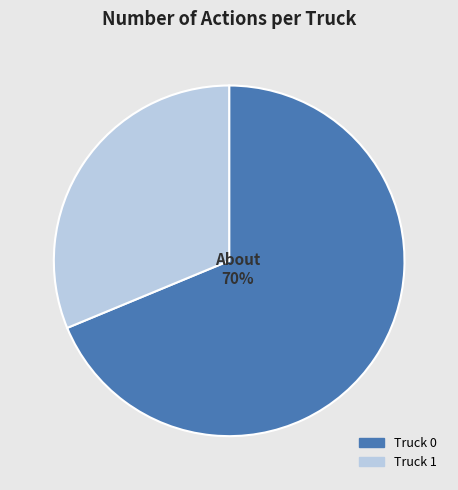

What portion of the pie excludes Truck 0?

31.2%